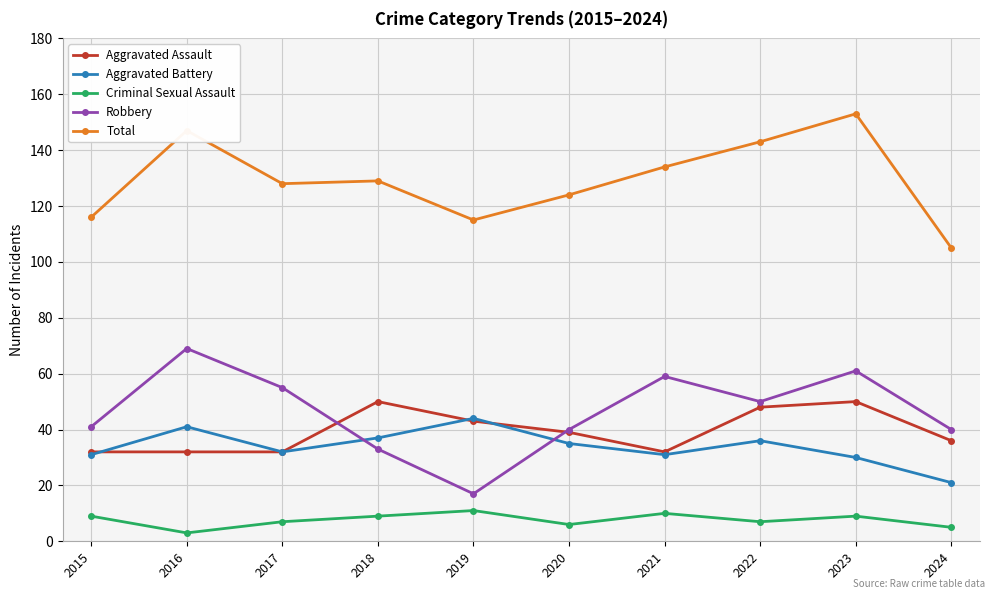

Reading left to right, list all the values displayed in this chart.

Aggravated Assault: 32	32	32	50	43	39	32	48	50	36
Aggravated Battery: 31	41	32	37	44	35	31	36	30	21
Criminal Sexual Assault: 9	3	7	9	11	6	10	7	9	5
Robbery: 41	69	55	33	17	40	59	50	61	40
Total: 116	147	128	129	115	124	134	143	153	105